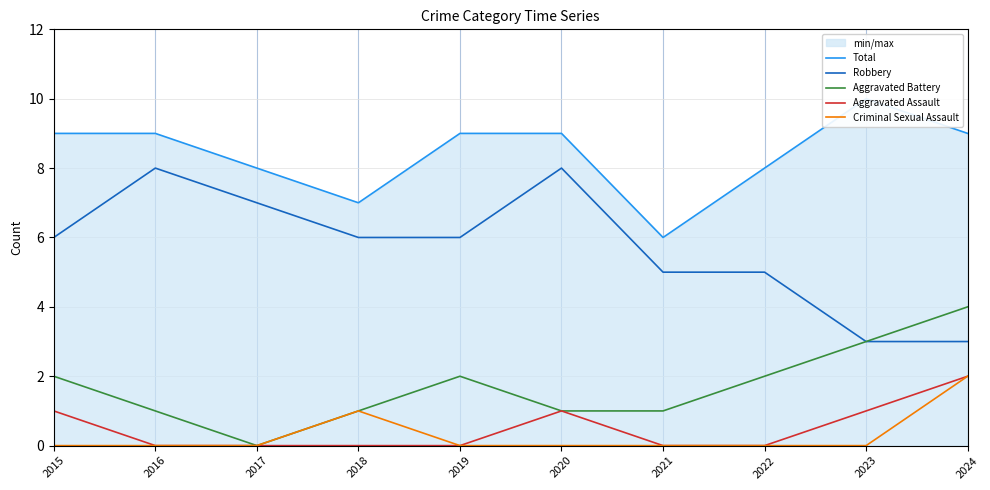

Reading left to right, transcribe all the data shown in this chart.

Total: 9	9	8	7	9	9	6	8	10	9
Robbery: 6	8	7	6	6	8	5	5	3	3
Aggravated Battery: 2	1	0	1	2	1	1	2	3	4
Aggravated Assault: 1	0	0	0	0	1	0	0	1	2
Criminal Sexual Assault: 0	0	0	1	0	0	0	0	0	2